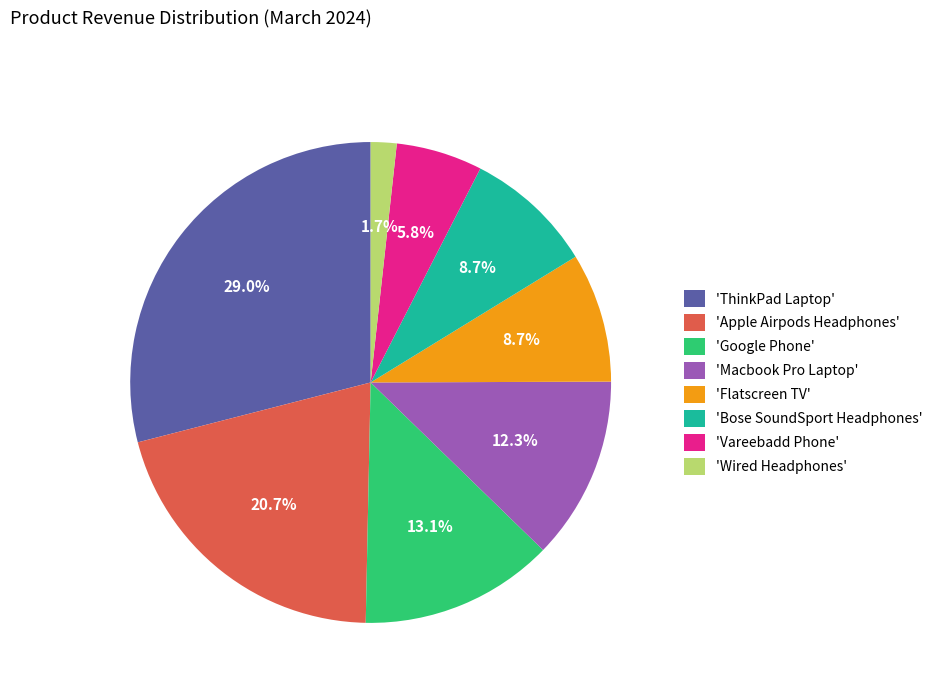

Which slice is the largest?

'ThinkPad Laptop'